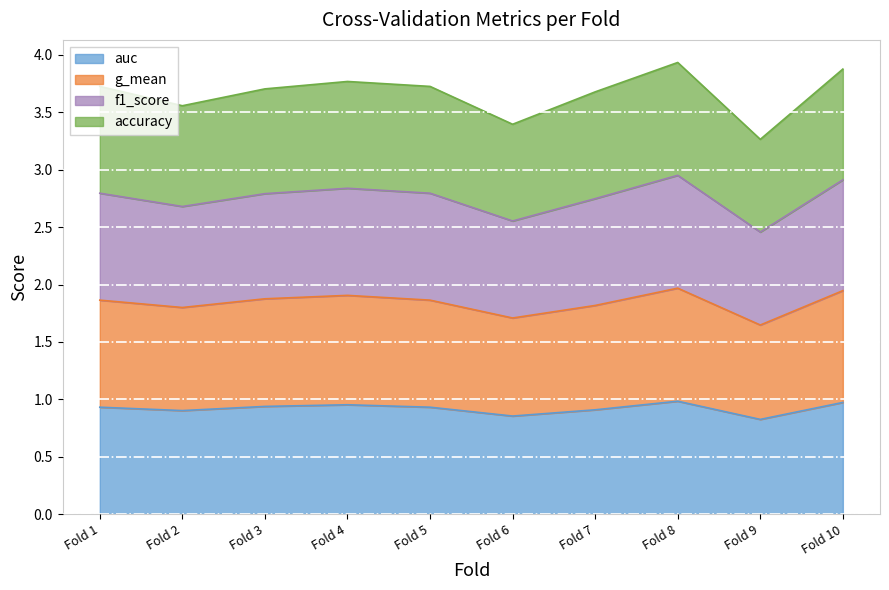

How many data points does each series have?

10